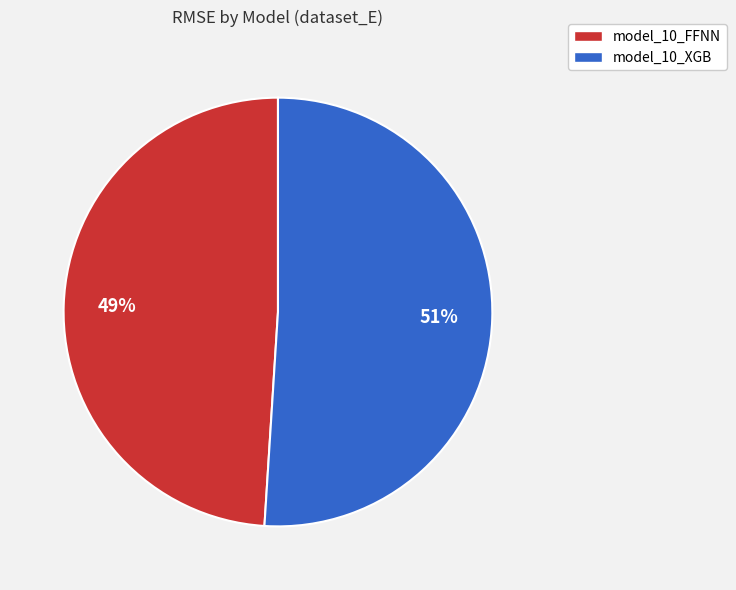

What percentage is the model_10_FFNN slice, to the nearest percent?

49%